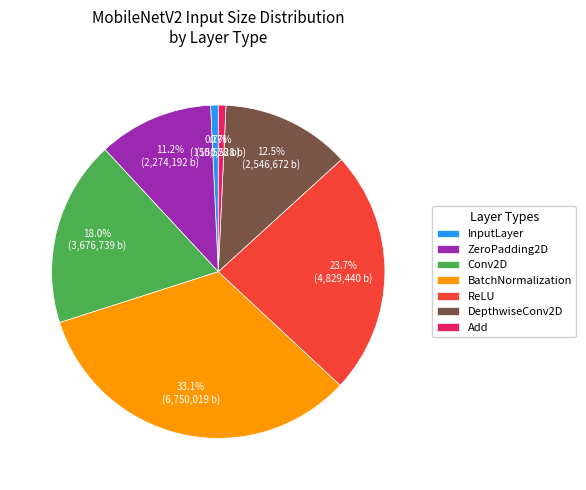

Count the number of slices in the pie.

7